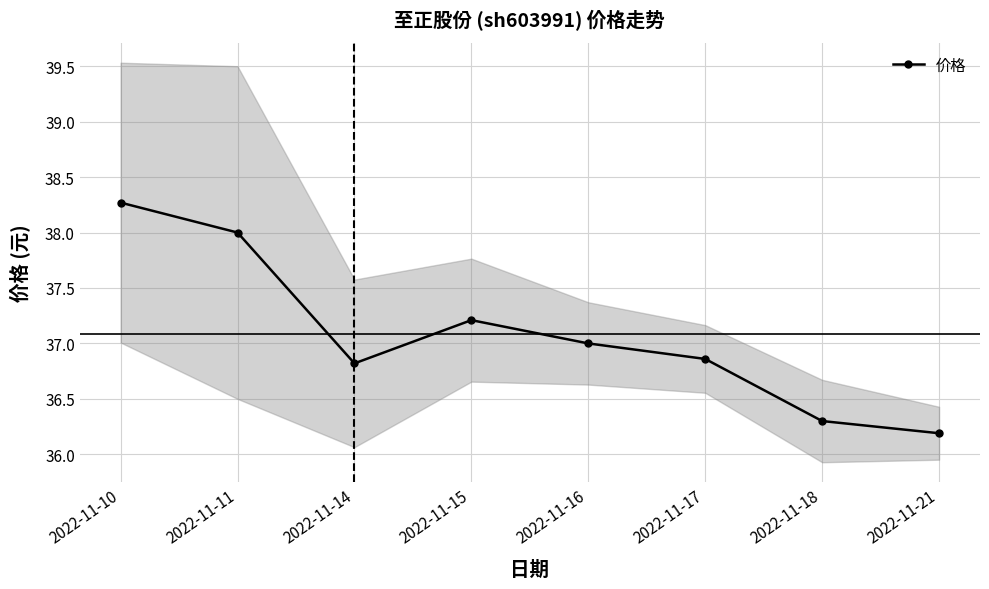

Does the chart display data point markers on the line(s)?

Yes